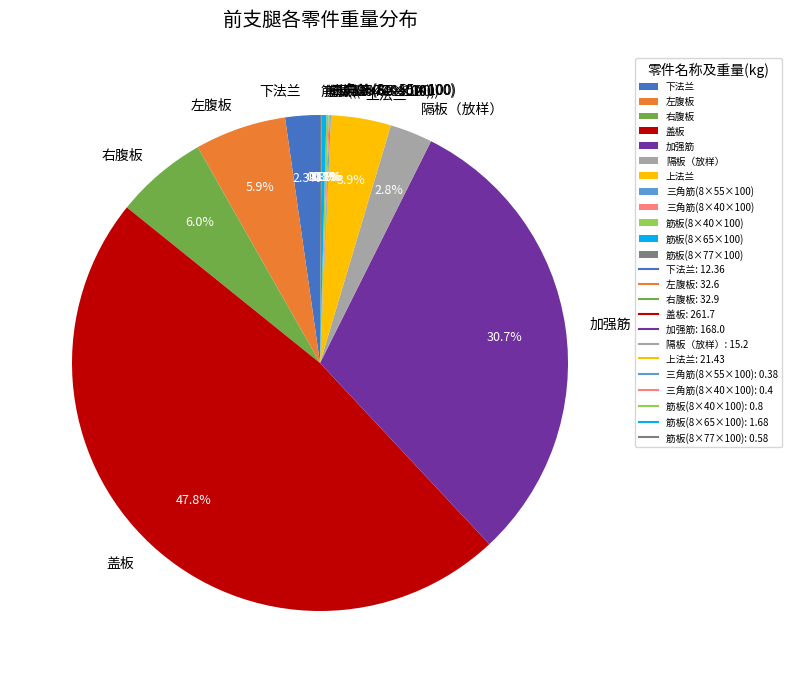

What is the largest slice in the pie chart?

盖板